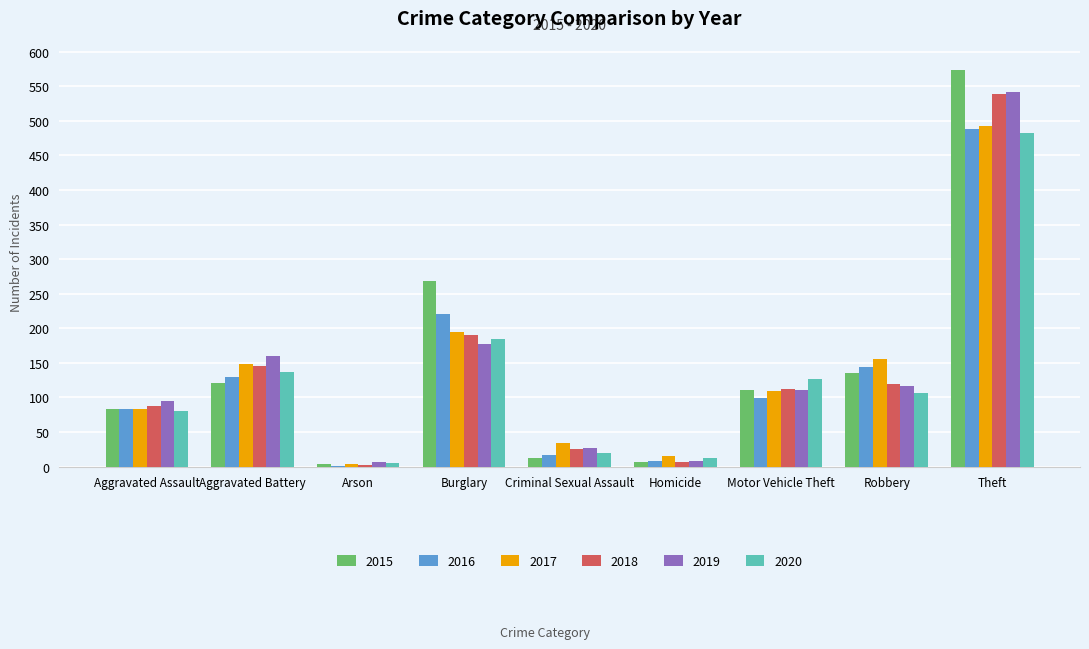

The value of 2015 at Robbery is 192. True or false?

False